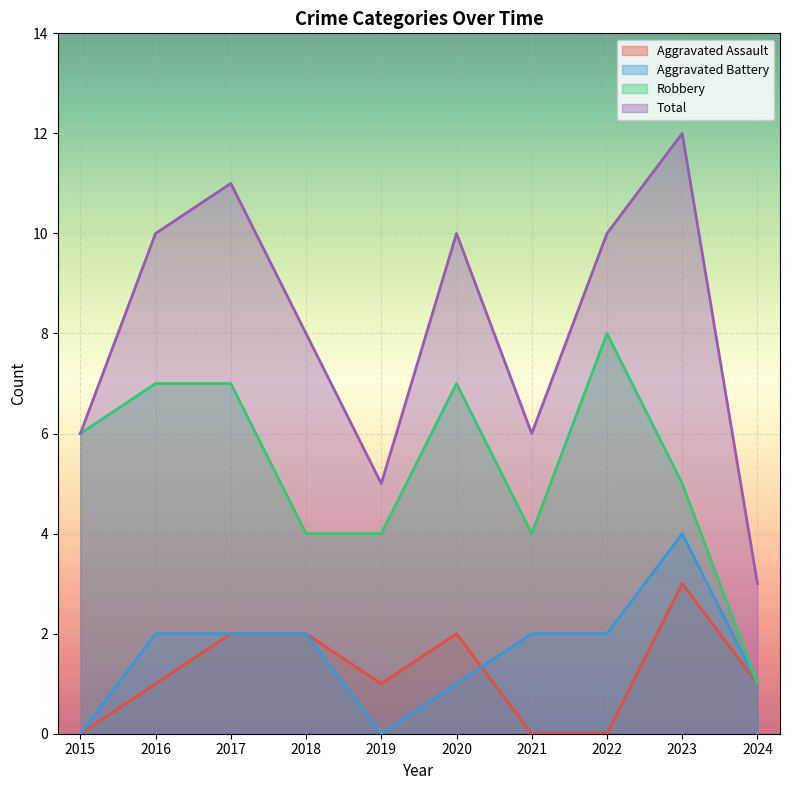

Which label corresponds to the smallest value in the chart?

2015